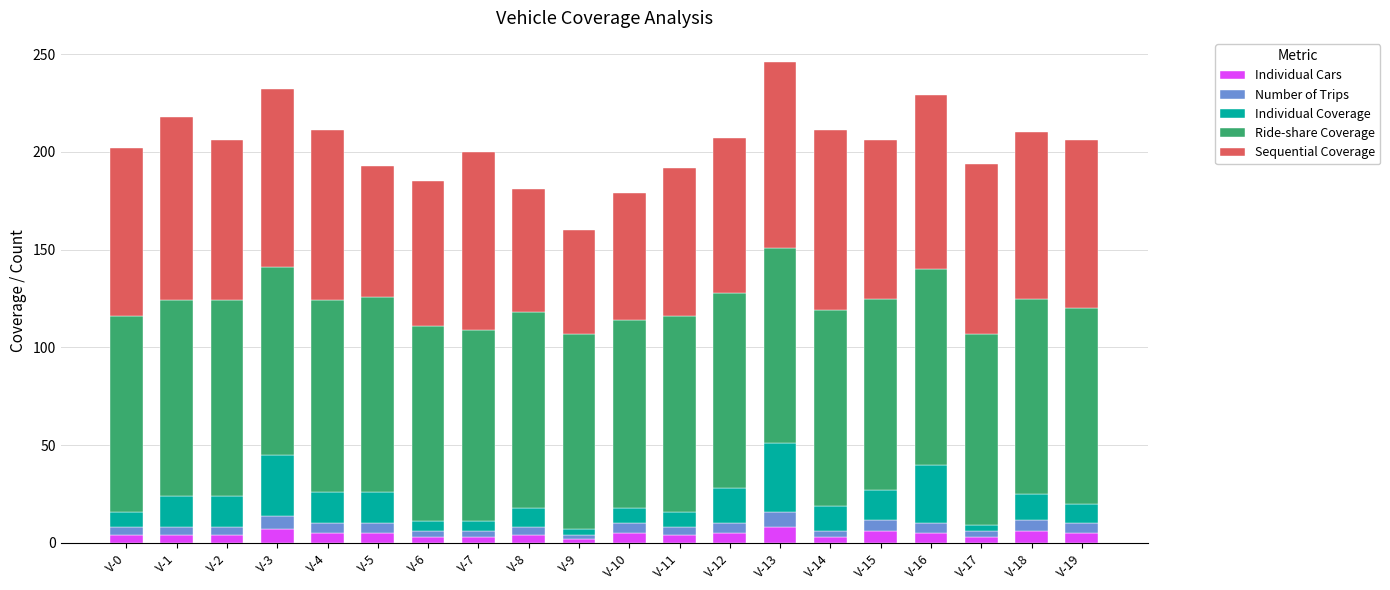

Is it true that Individual Cars equals 3 at V-7?

True